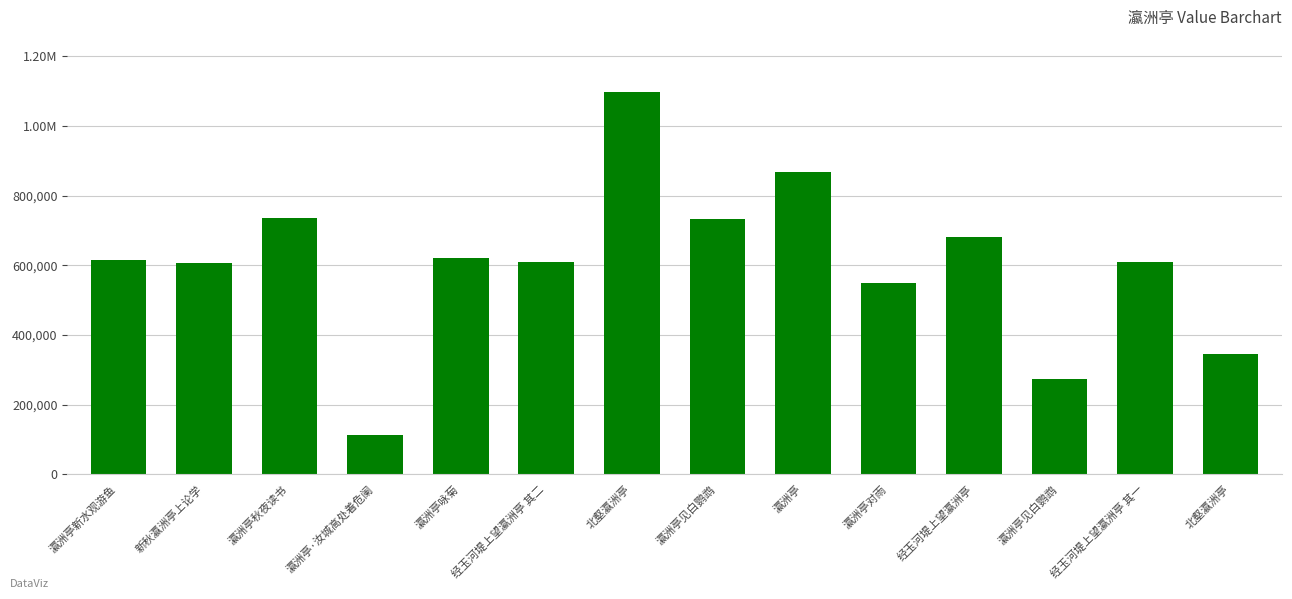

What is the label of the 13th bar from the right?

新秋瀛洲亭上论学